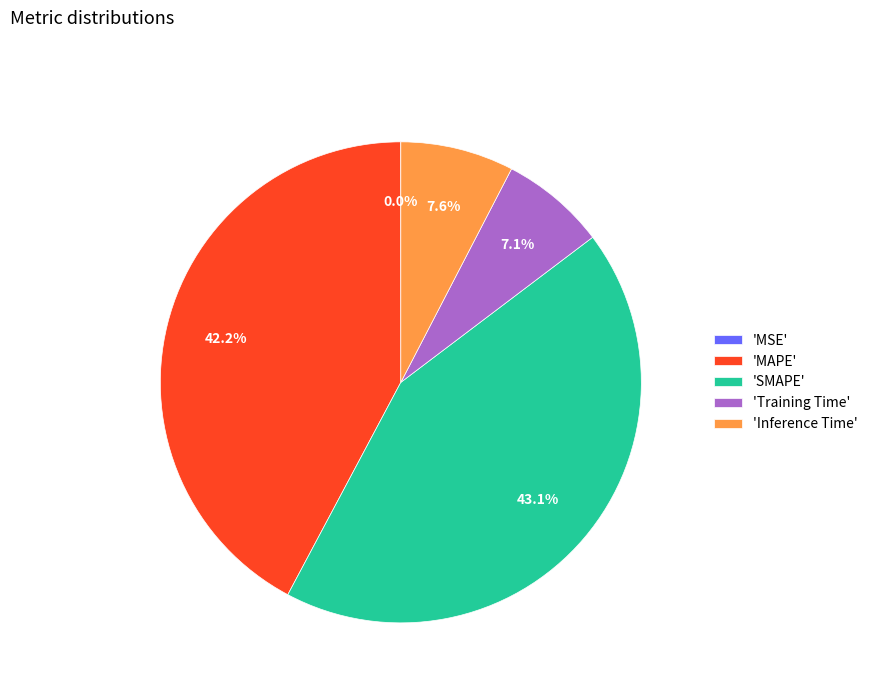

Is 'SMAPE' the majority of the pie?

No